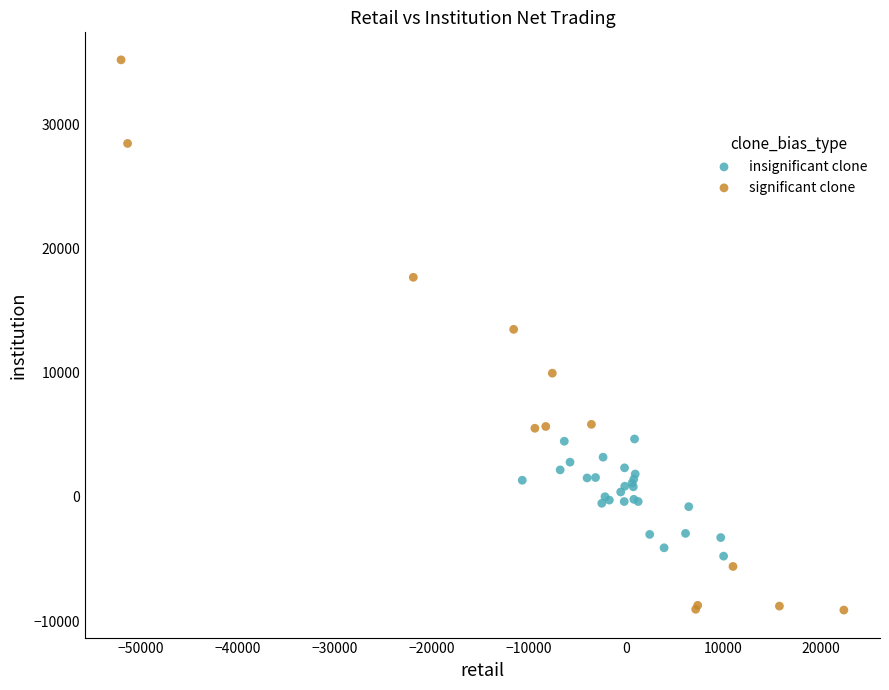

Which series has the largest Y range (max minus min)?

significant clone